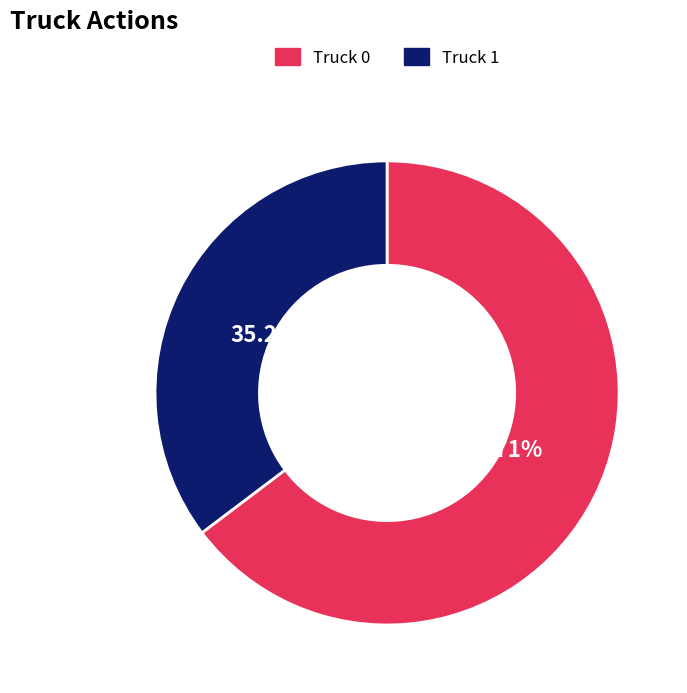

To the nearest percent, what is the difference between the largest and smallest slice percentages?

29%